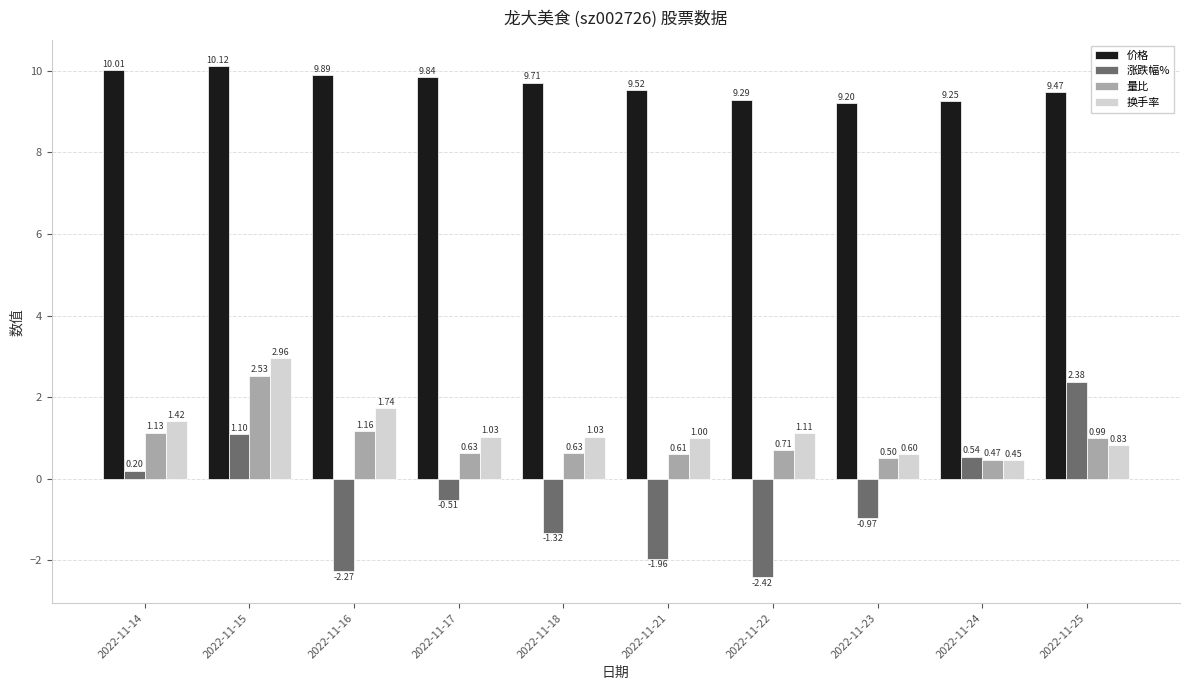

Is the value of 涨跌幅% at 2022-11-25 greater than the value of 价格 at 2022-11-15?

No